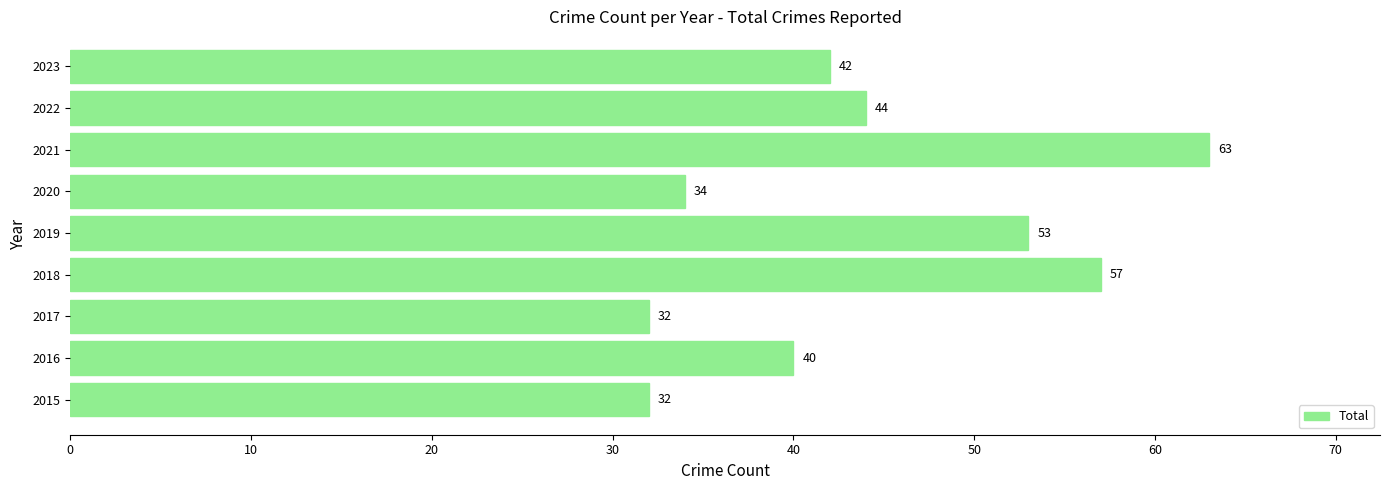

What is the average value?

44